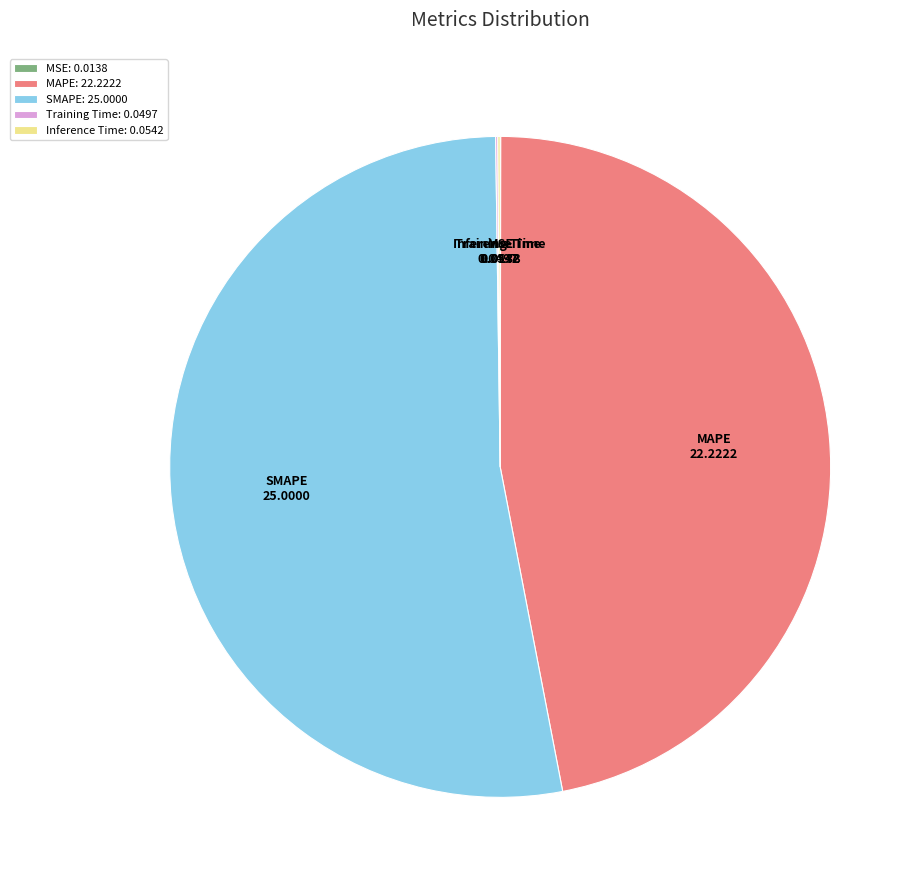

Is it true that SMAPE is 38% of the pie?

False